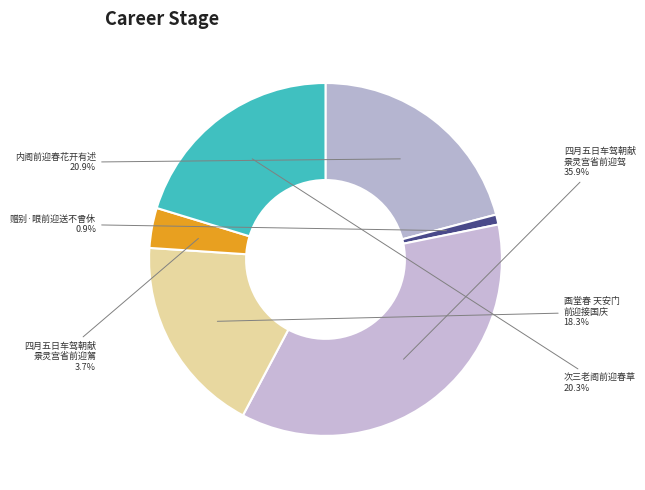

How many slices are in this pie chart?

6